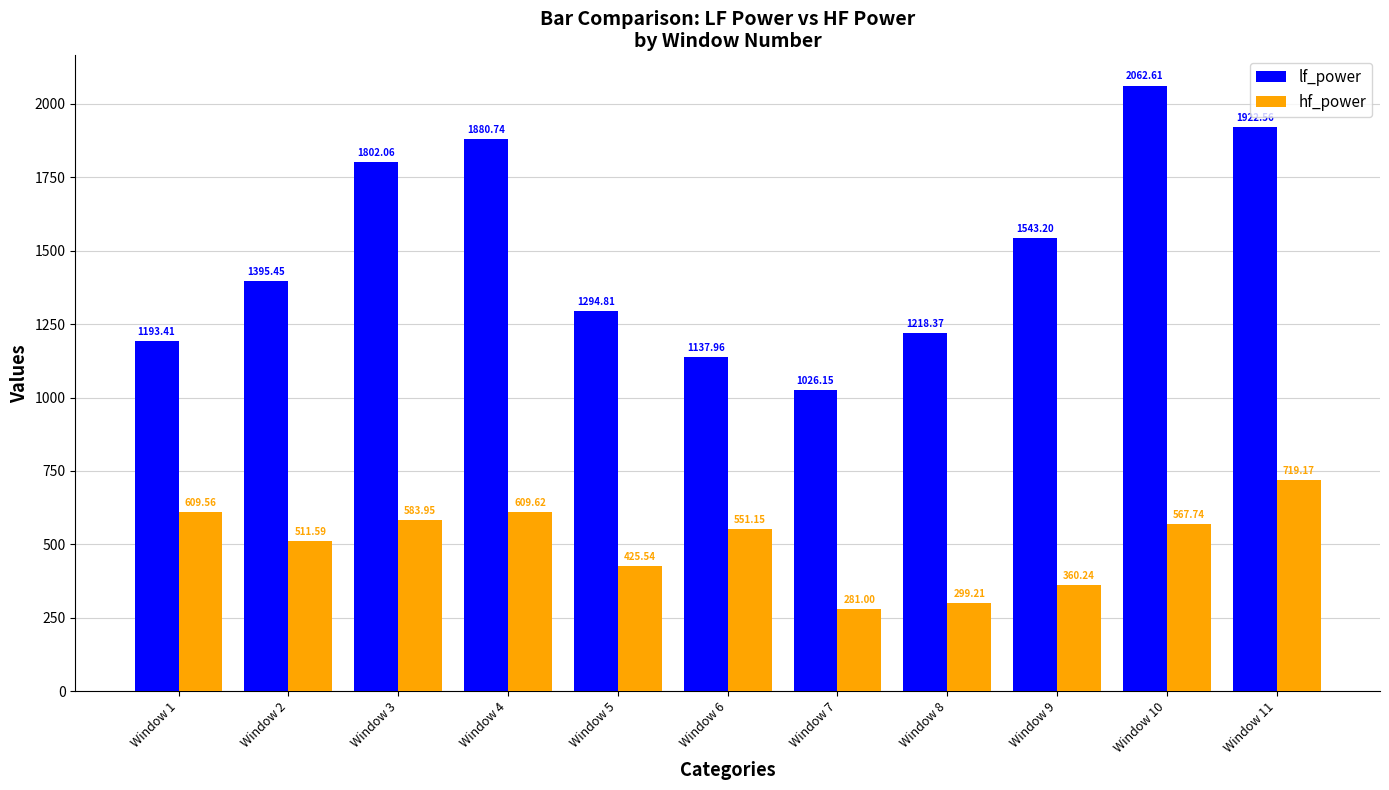

What is the sum of the lf_power values at Window 4 and Window 2?

3276.2